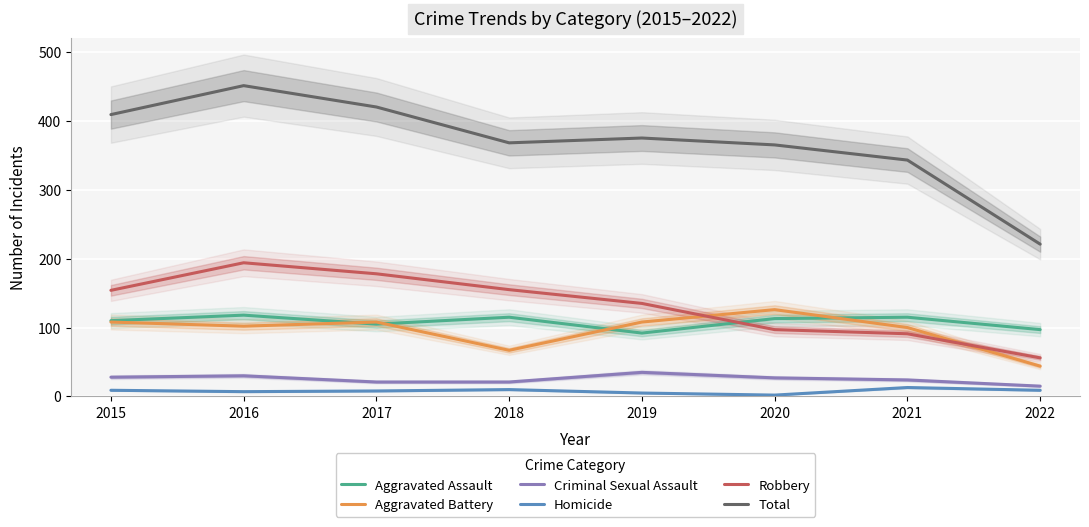

How many values in the Aggravated Assault series exceed 113?

3